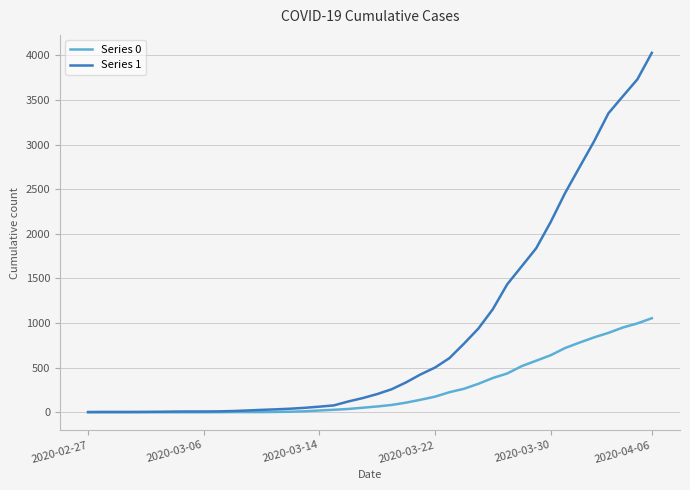

Rank the series by their average value, from lowest to highest.

Series 0, Series 1